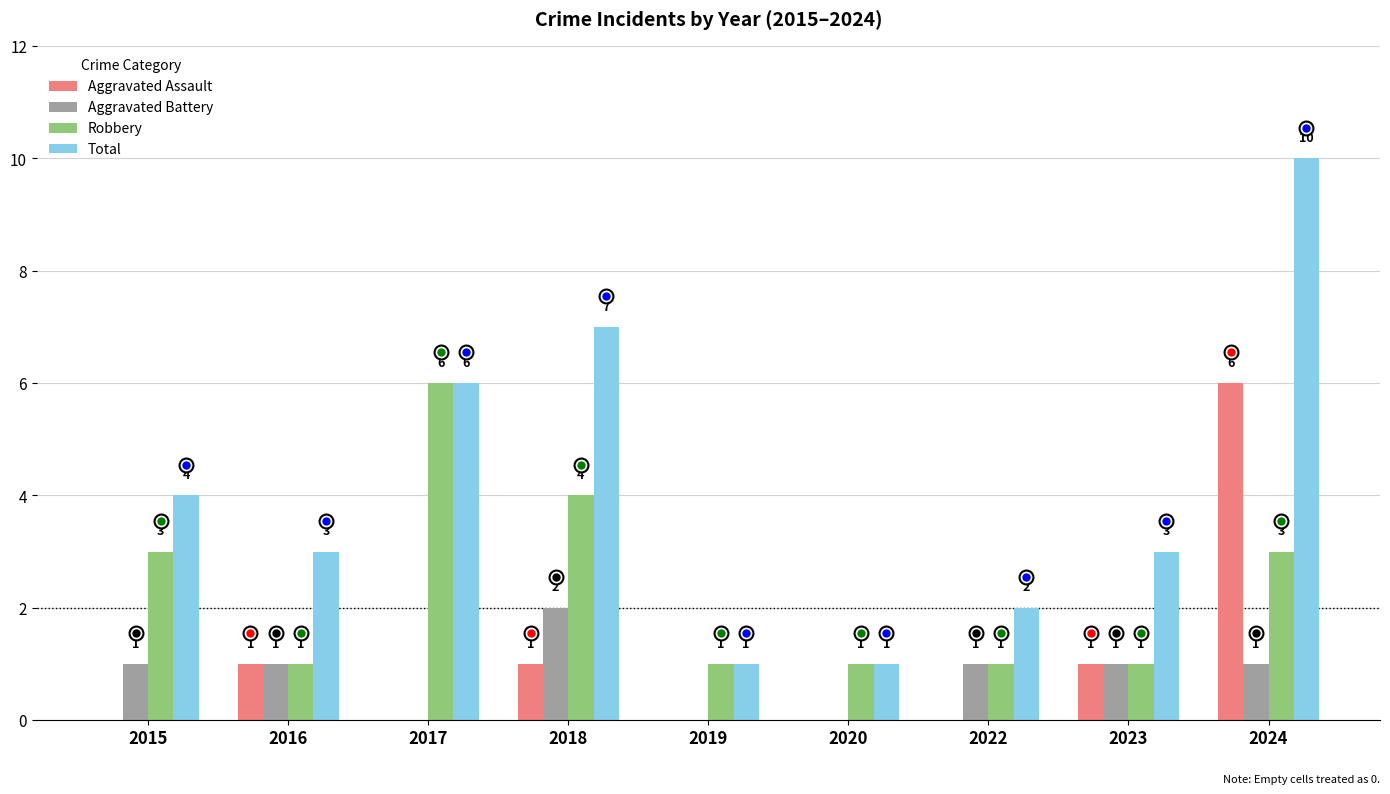

Between 2018 and 2020, which series saw the biggest shift?

Total